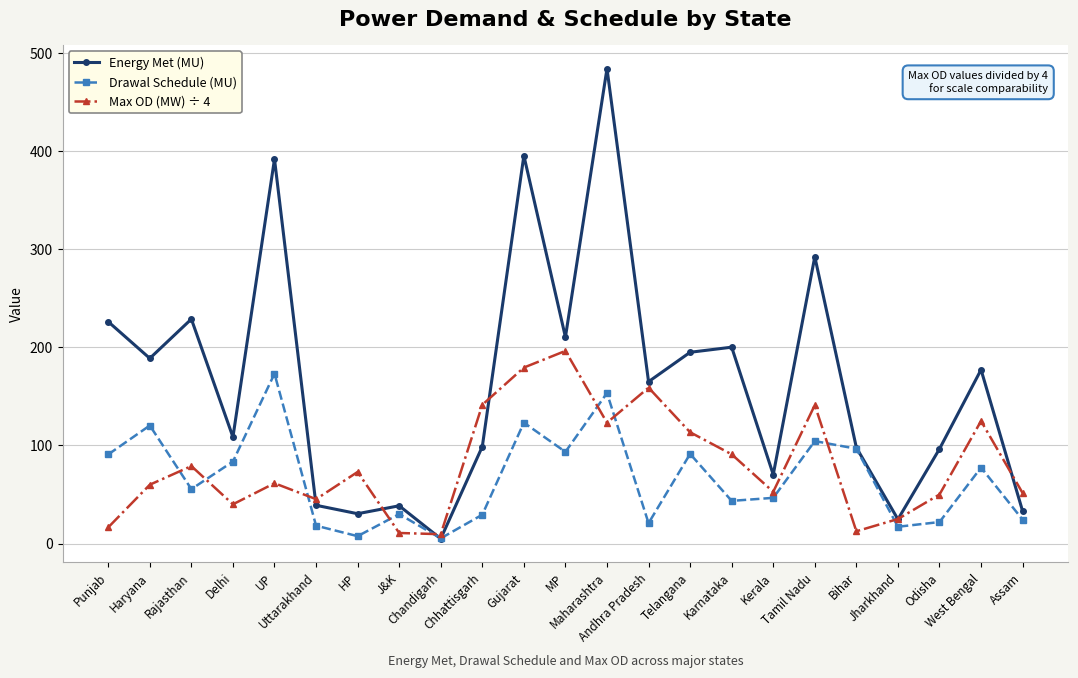

What is the value of the Max OD (MW) ÷ 4 point at the 11th from the left?

179.5